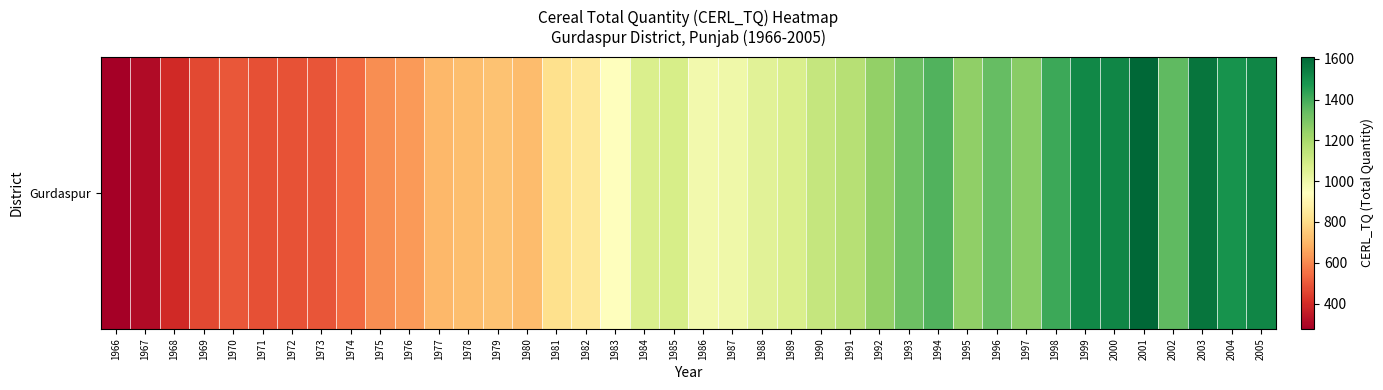

At which label does the data first exceed 1046?

1984